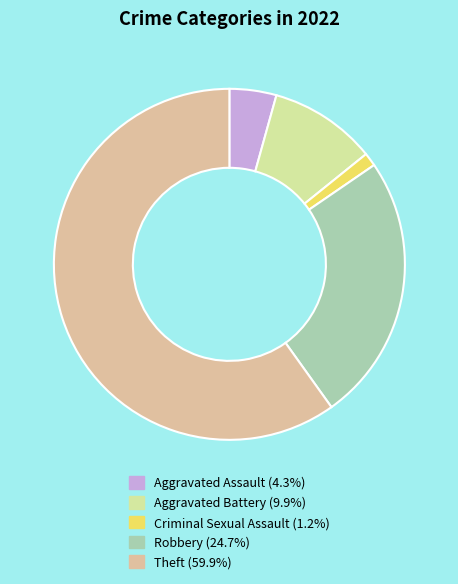

What is the majority slice?

Theft